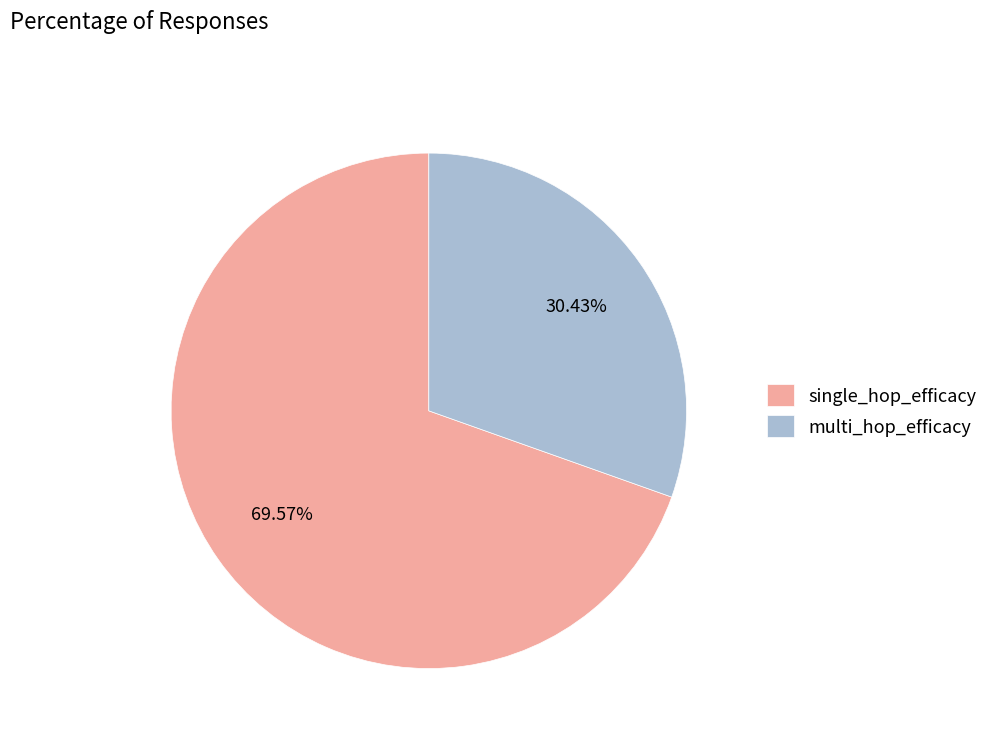

Does multi_hop_efficacy account for over 50% of the chart?

No